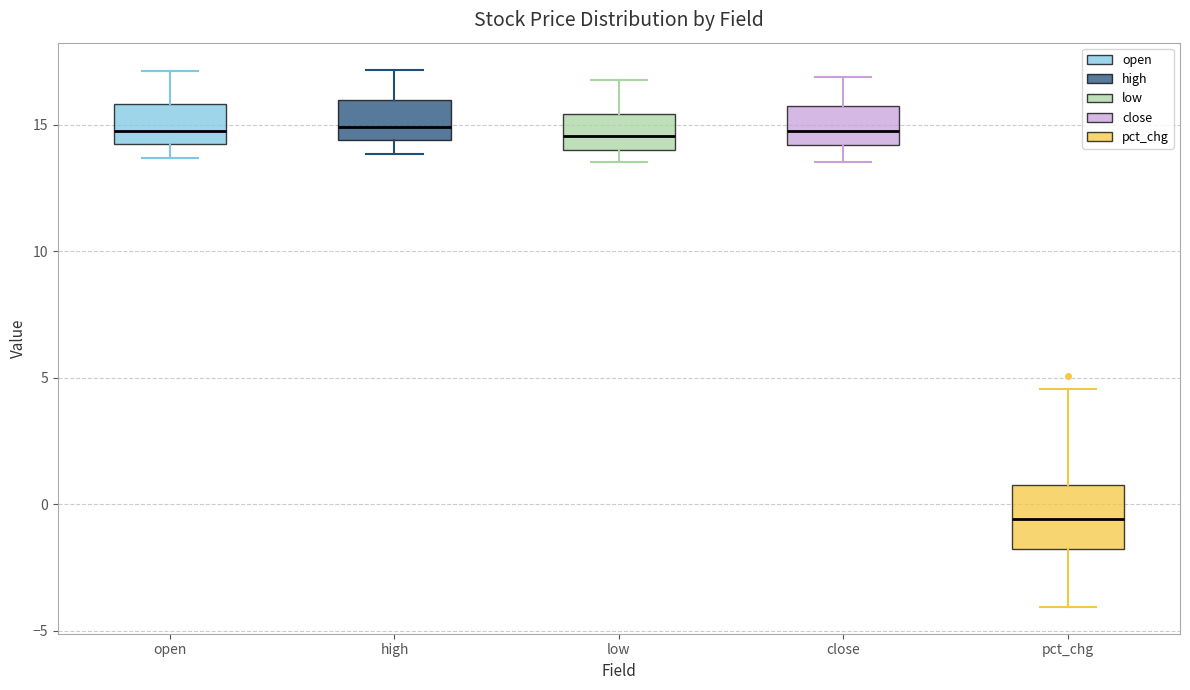

Reading left to right, transcribe this box plot: for each box, give where its median line is, the range the box spans, and where its two whiskers end, as read against the y-axis. The values are not printed on the chart, so give them approximately, as read against the axis.

open: median 15.0, box 14.0 to 16.0, whiskers 13.5 to 17.0
high: median 15.0, box 14.5 to 16.0, whiskers 14.0 to 17.0
low: median 14.5, box 14.0 to 15.5, whiskers 13.5 to 17.0
close: median 15.0, box 14.0 to 16.0, whiskers 13.5 to 17.0
pct_chg: median -0.5, box -2.0 to 1.0, whiskers -4.0 to 4.5